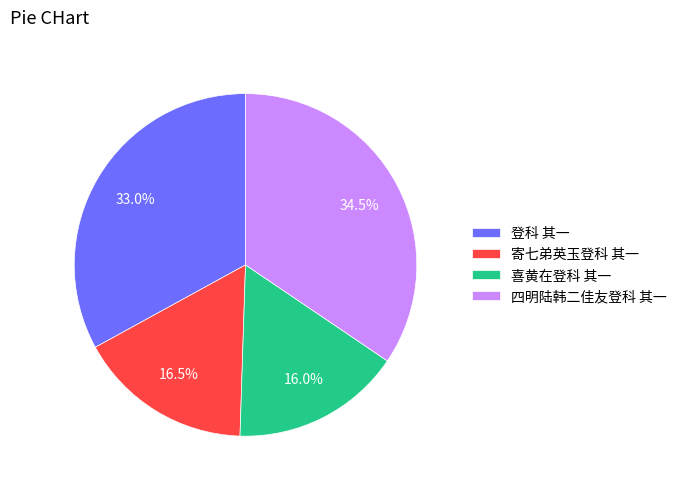

To the nearest percent, what is the average slice percentage?

25%